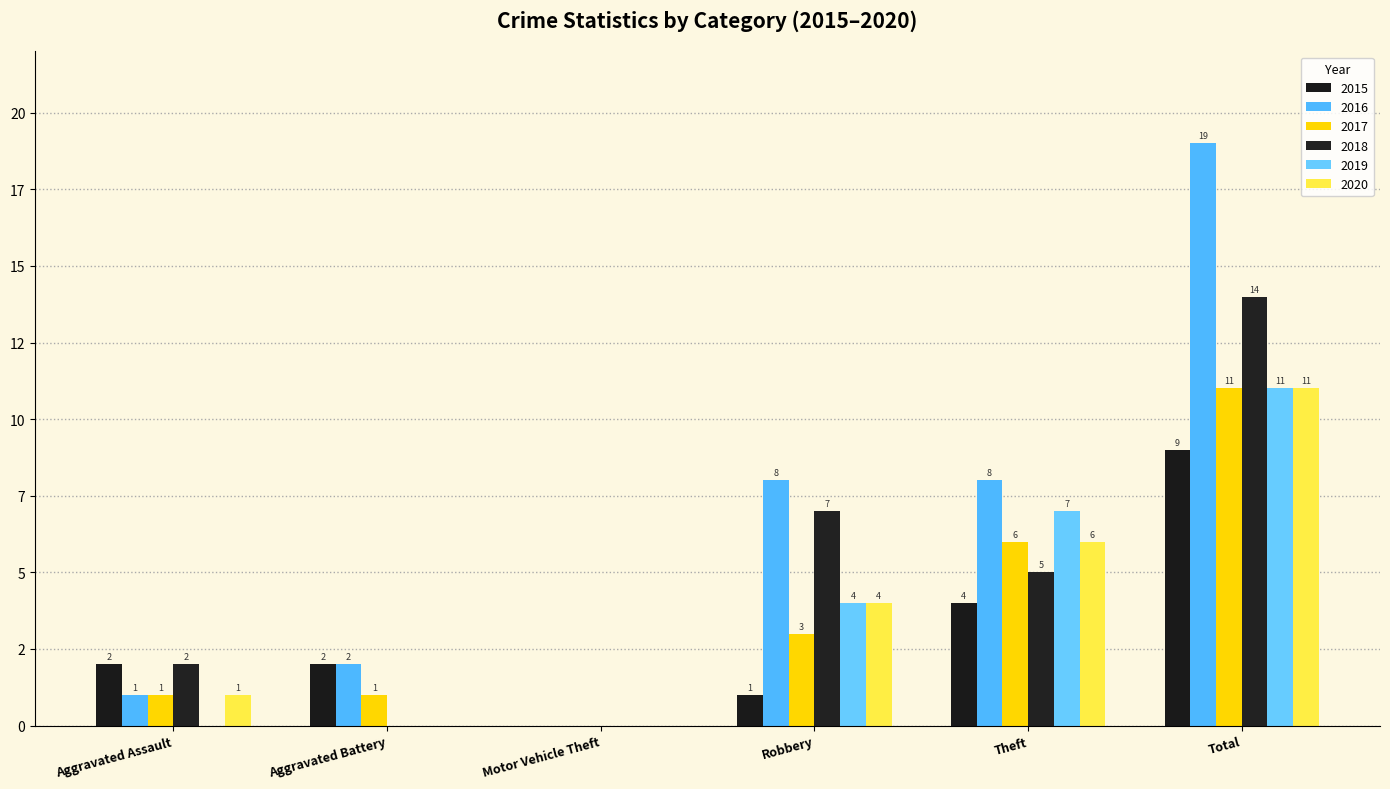

At Motor Vehicle Theft, list the series in order from smallest to largest.

2015, 2016, 2017, 2018, 2019, 2020